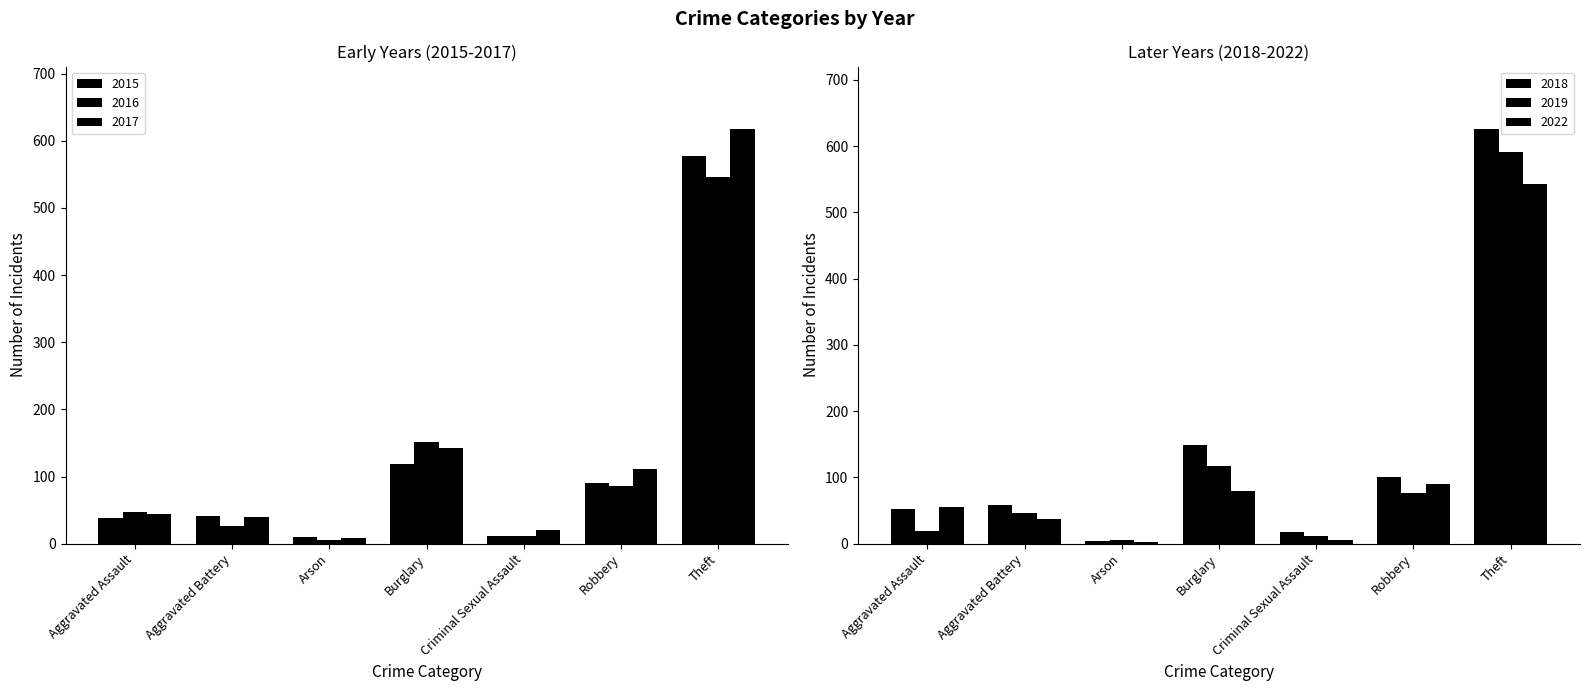

What is the label of the 2nd bar from the left?

Aggravated Battery